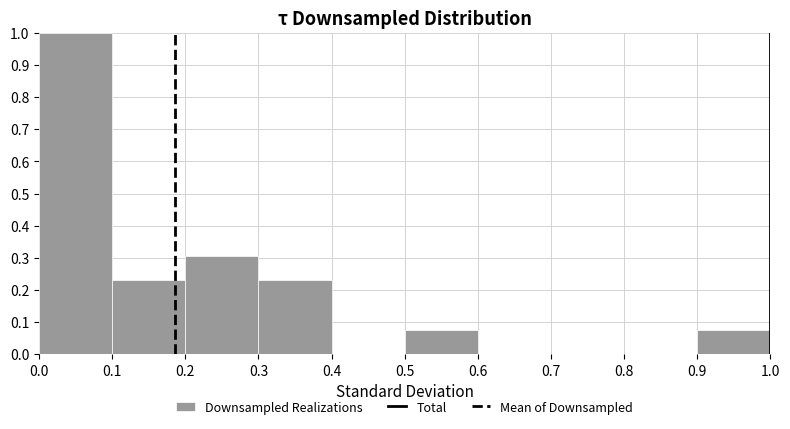

Which range on the x-axis has the tallest bar?

0.0 to 0.1